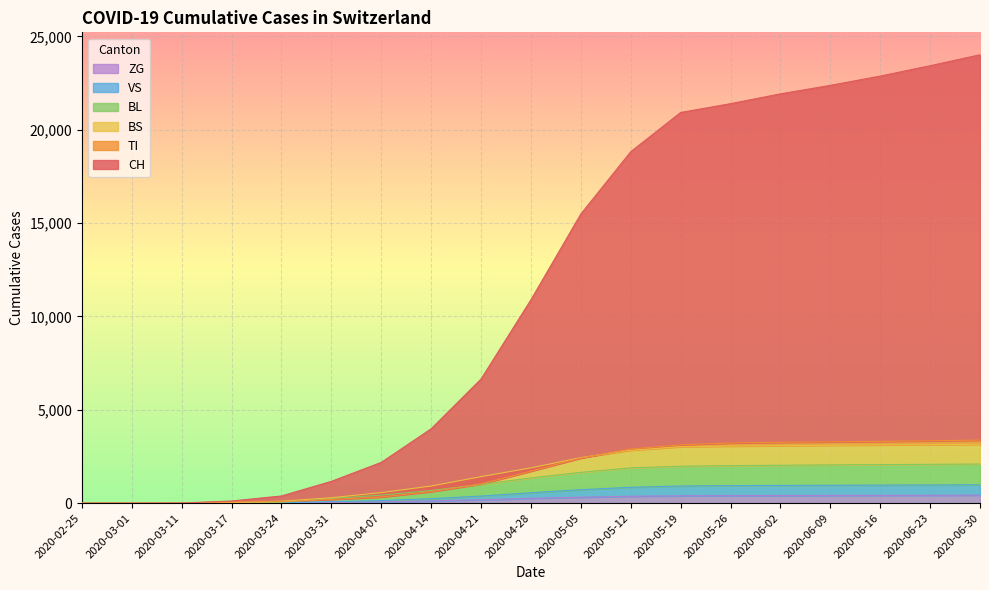

What position from the left is 2020-04-07?

7